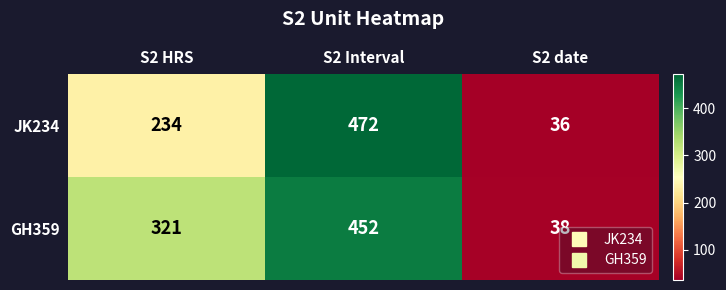

Which category has the highest value in the JK234 series?

S2 Interval